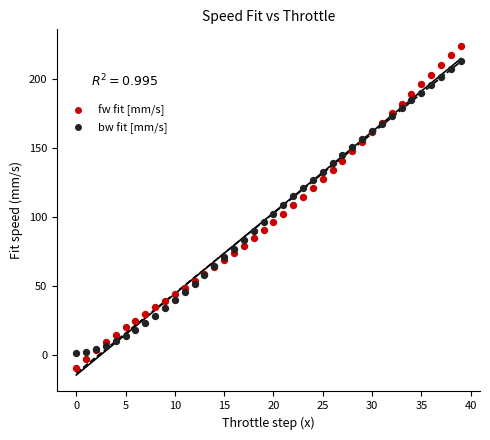

Which series contains the lowest Y value?

fw fit [mm/s]